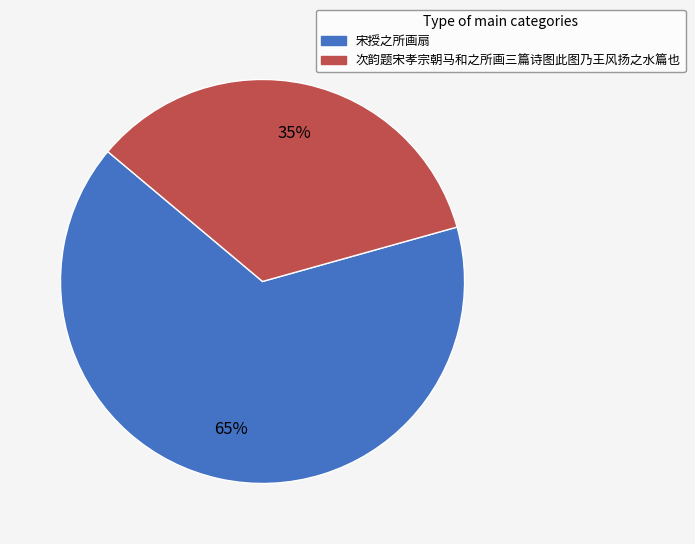

Which category has the smallest portion of the pie?

次韵题宋孝宗朝马和之所画三篇诗图此图乃王风扬之水篇也